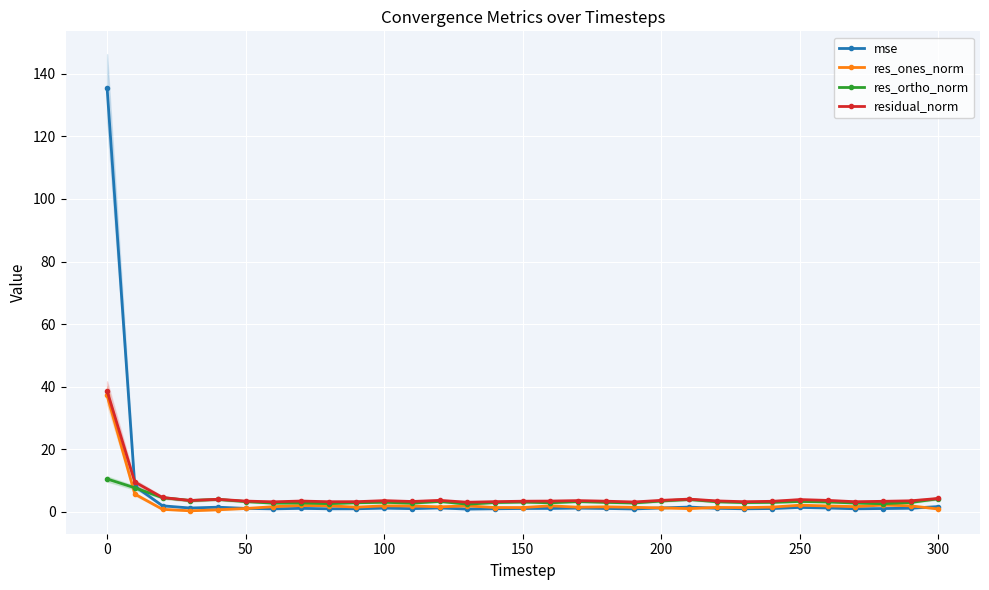

True or false: res_ones_norm and res_ortho_norm intersect in this chart.

True